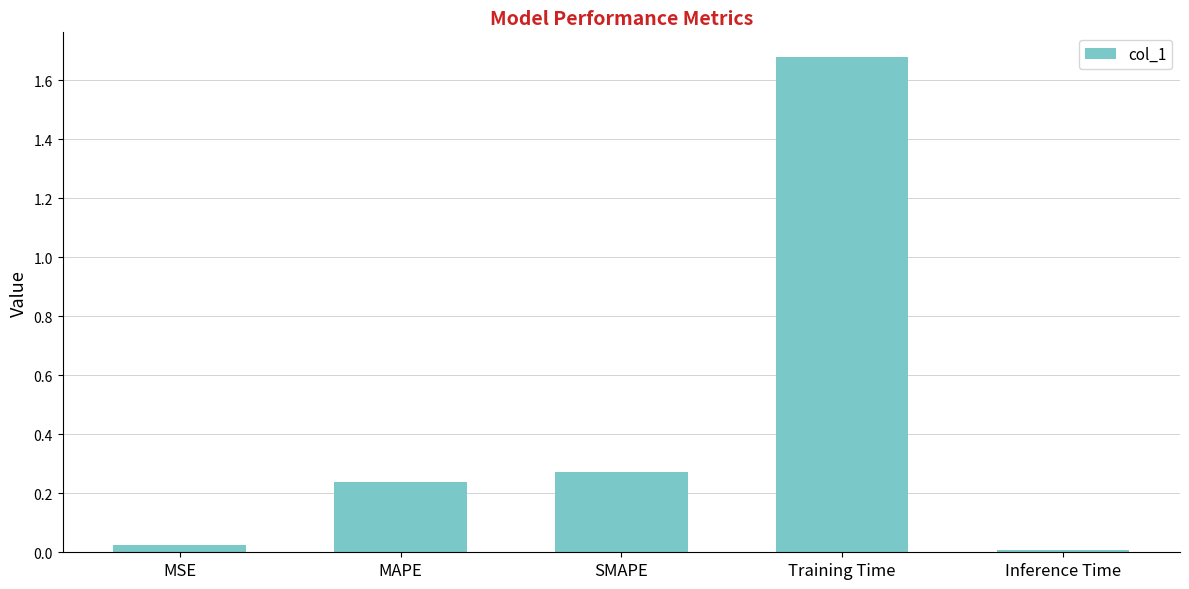

What is the average value?

0.4